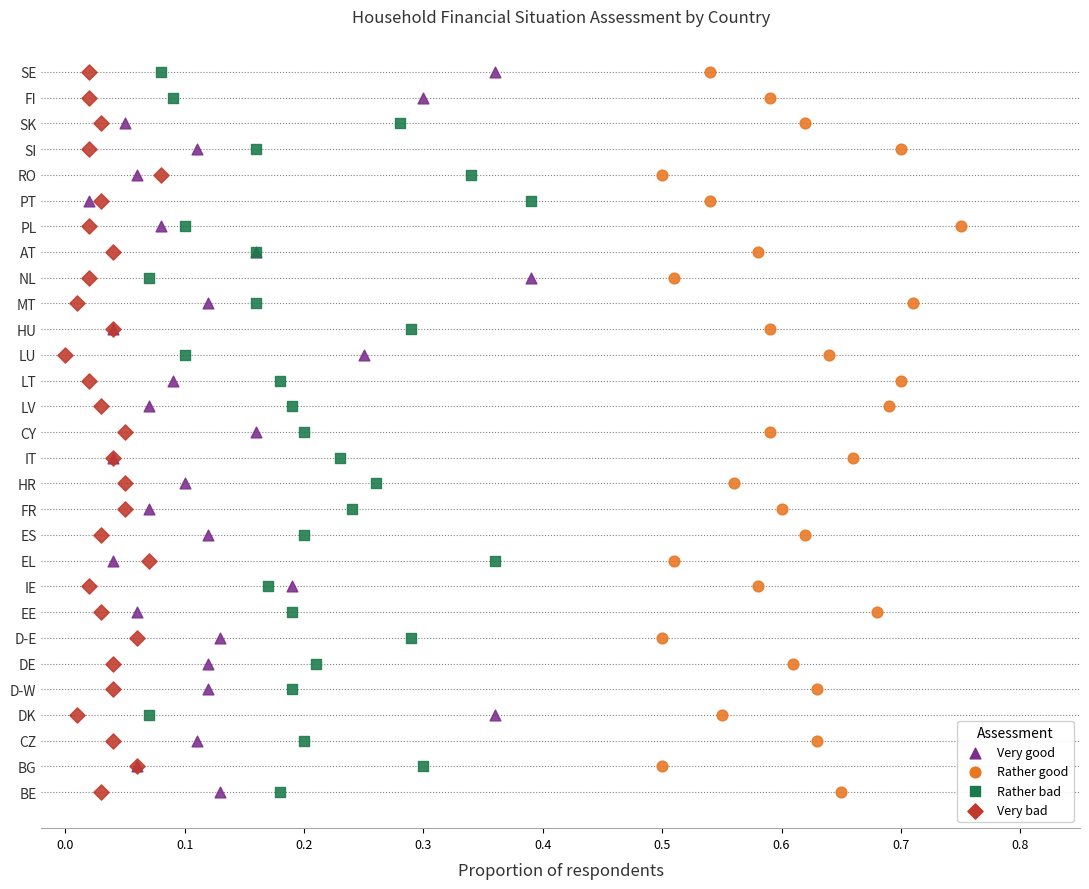

What are all the series names shown in the legend?

Very good, Rather good, Rather bad, Very bad